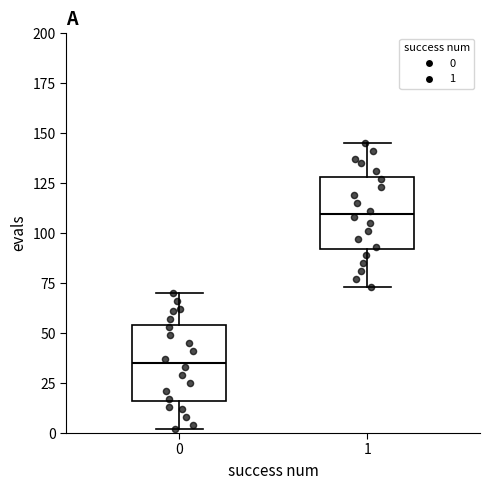

Which box has the lowest median line?

0